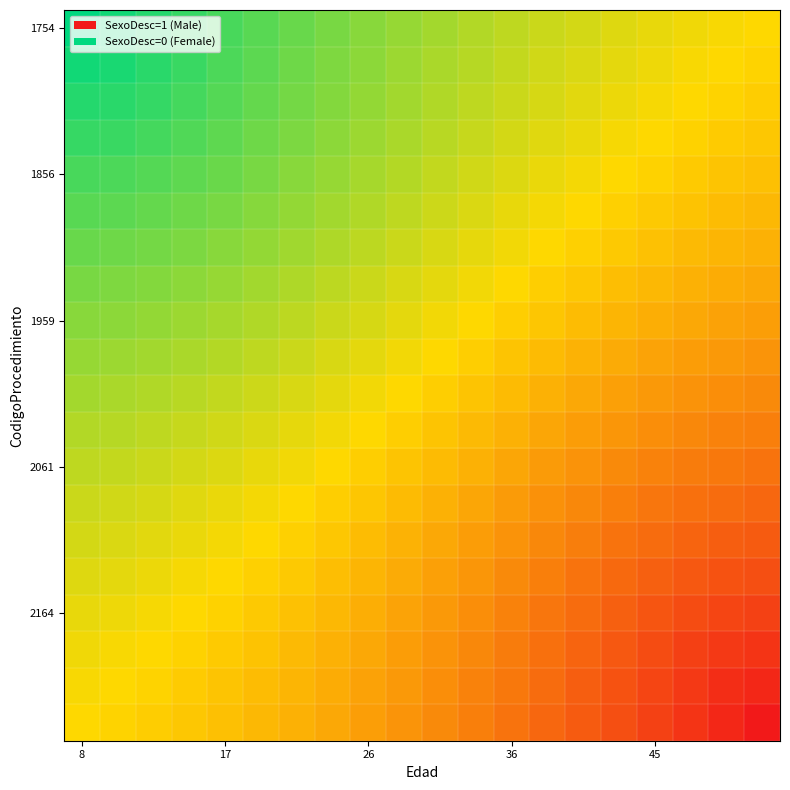

Which category has the highest value across all series?

8